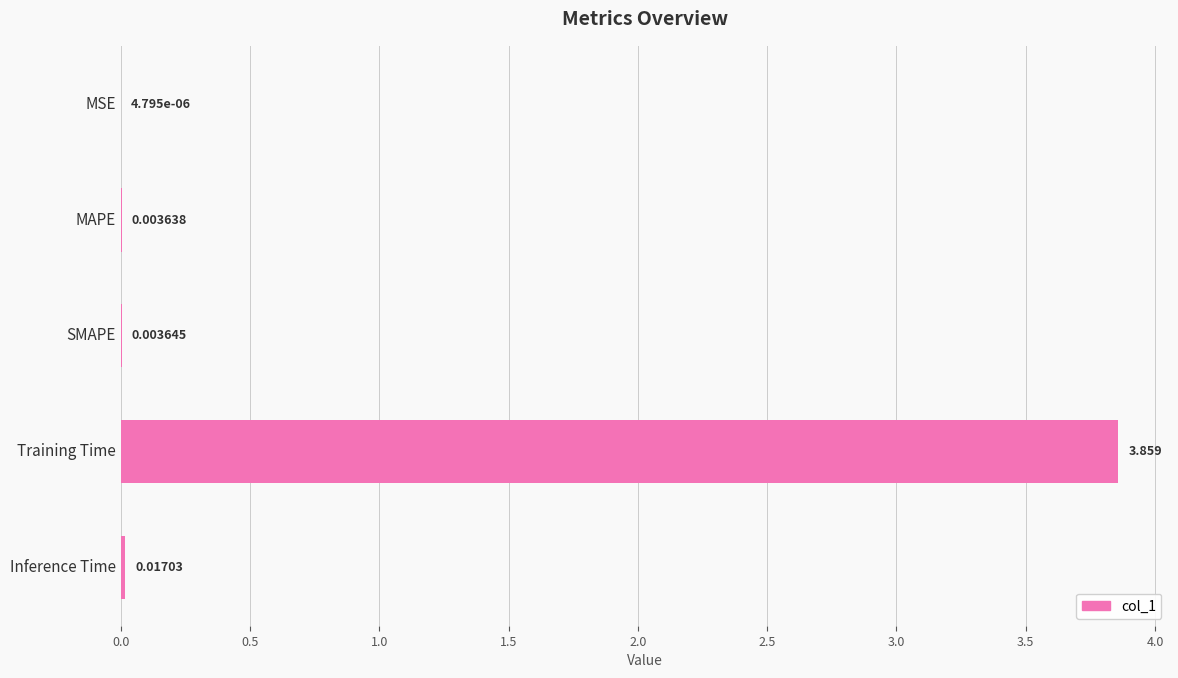

Which category has the highest value across all series?

Training Time